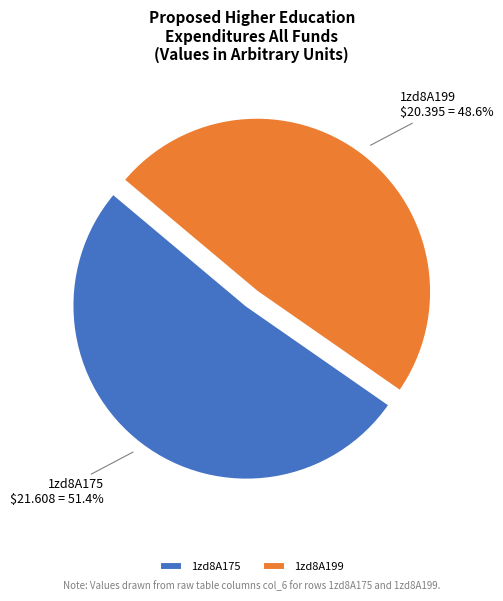

Combined, do 1zd8A175 and 1zd8A199 account for over 50%?

Yes